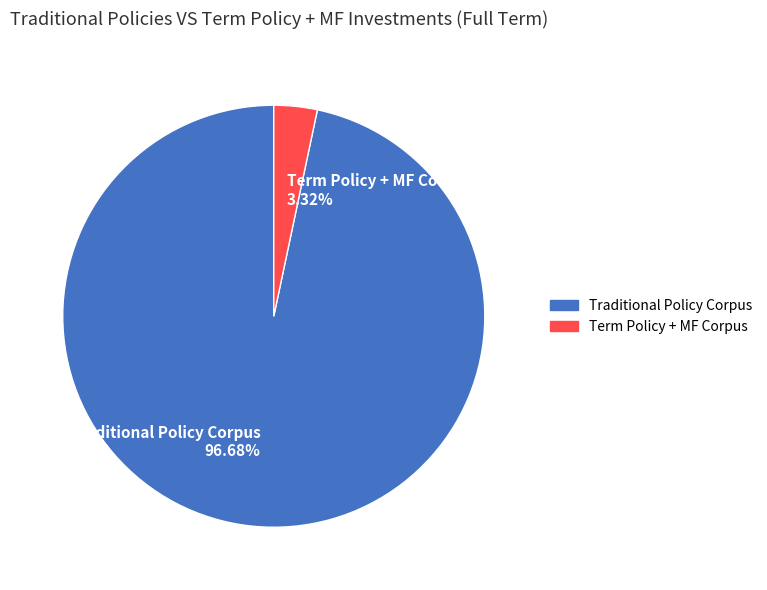

To the nearest percent, what is the combined percentage of Traditional Policy Corpus and Term Policy + MF Corpus?

100%